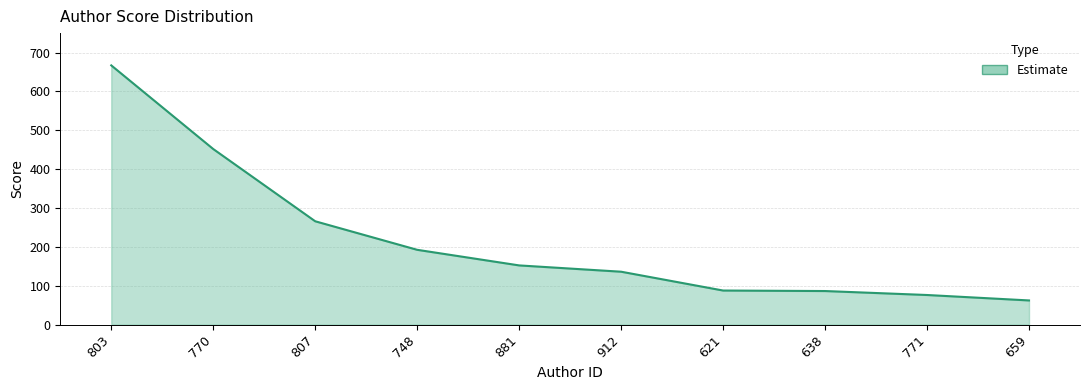

Where does the data first go above 152?

803